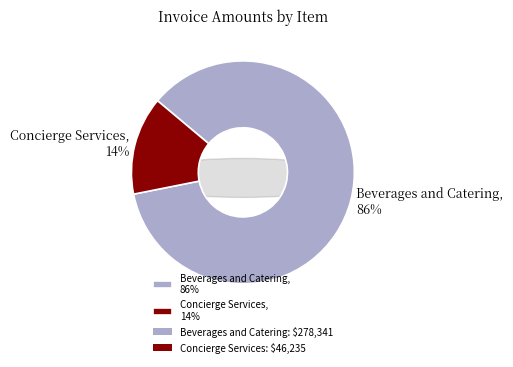

What is the total percentage of Beverages and Catering and Concierge Services?

100.0%